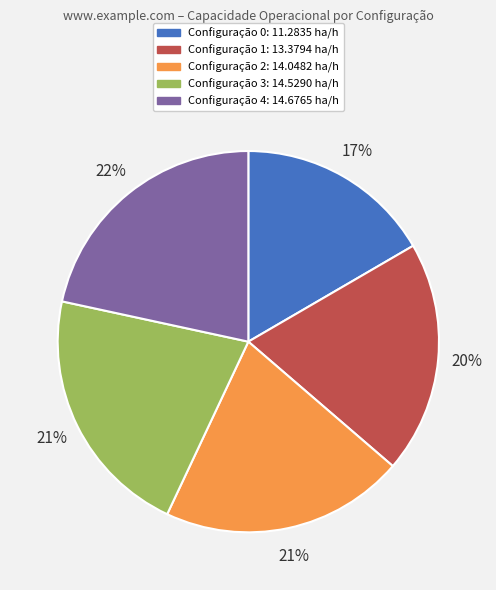

To the nearest percent, what is the average slice percentage?

20%